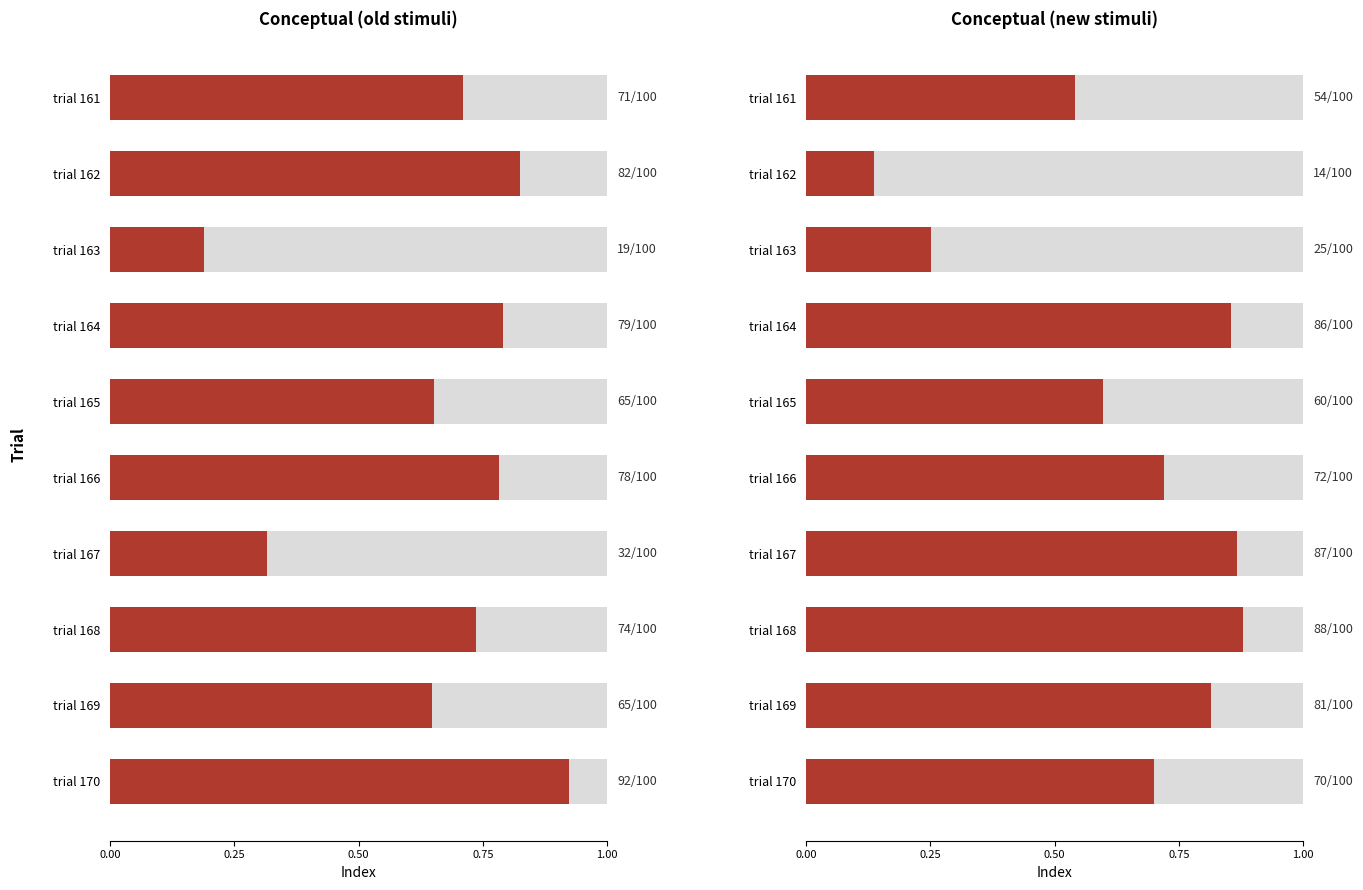

What position from the right is 6?

4